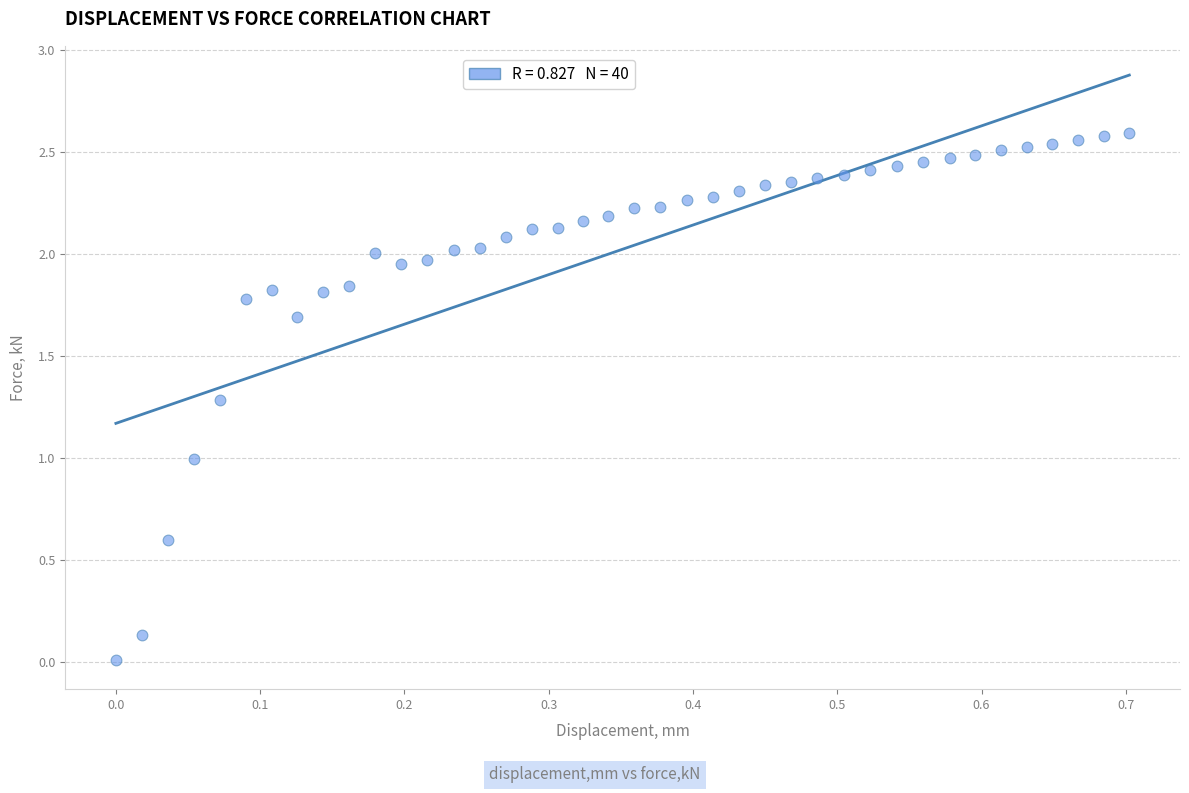

What is the range of X values (max minus min)?

0.7